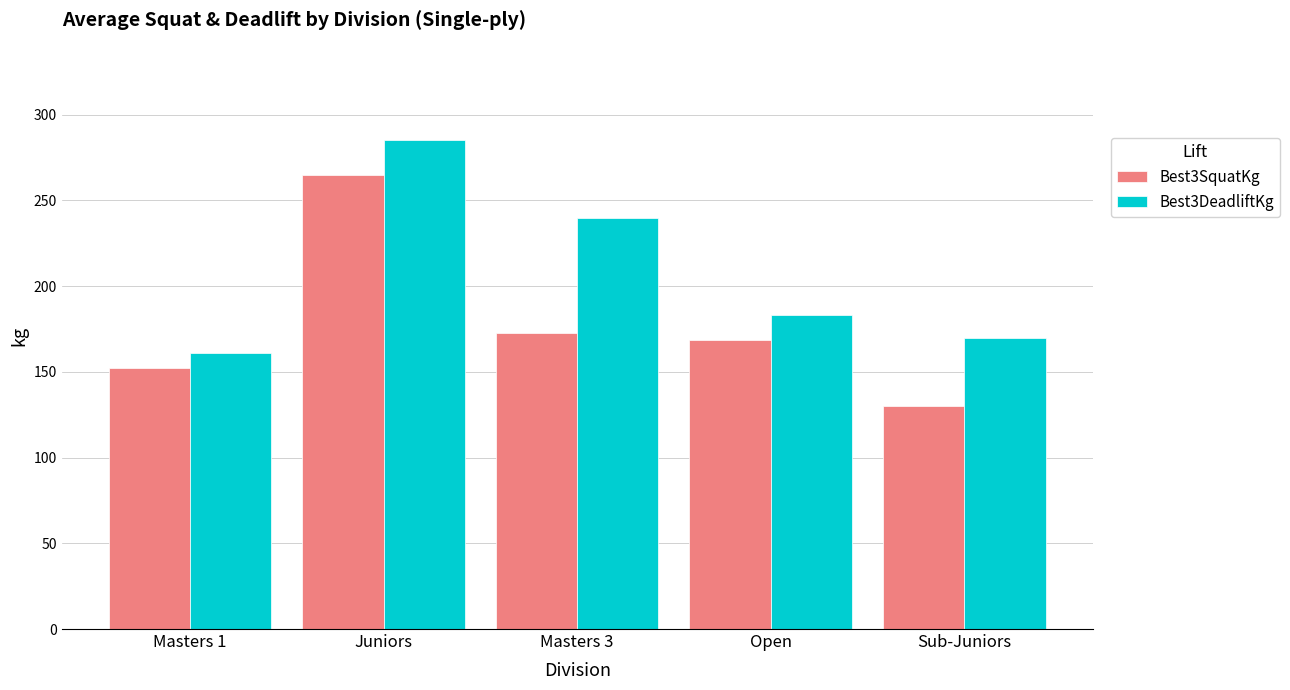

What is the highest value of the Best3DeadliftKg series?

285.0